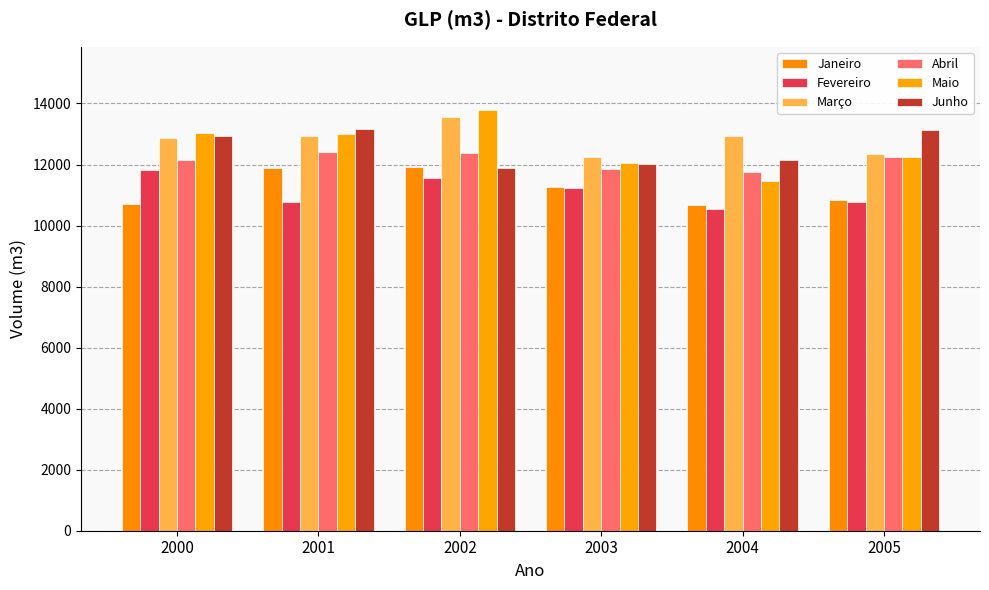

How many values in the Maio series exceed 12986?

3